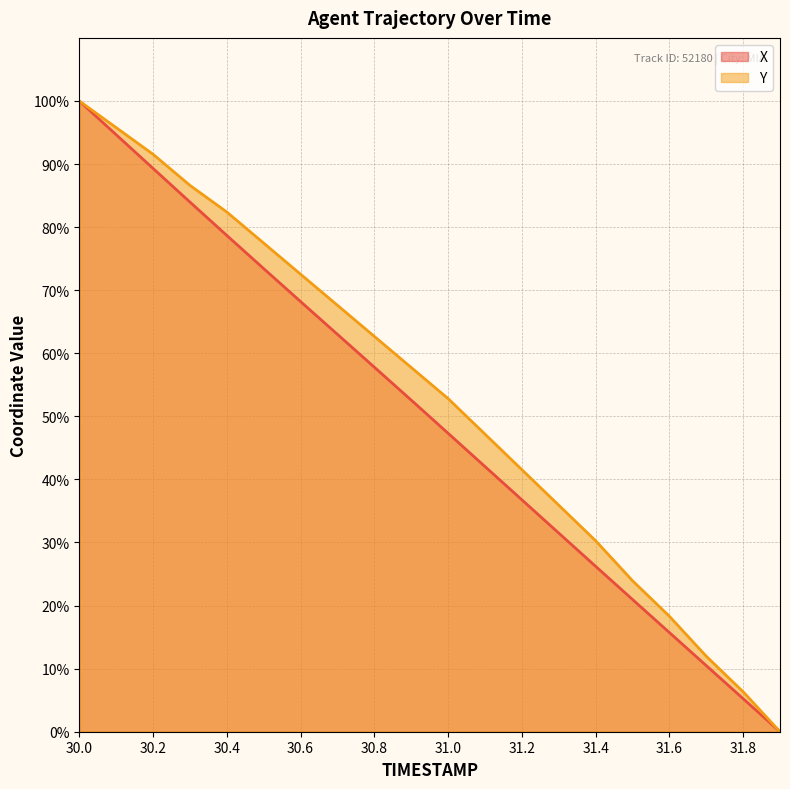

The value of Y at 30.9 is 57.7. True or false?

True